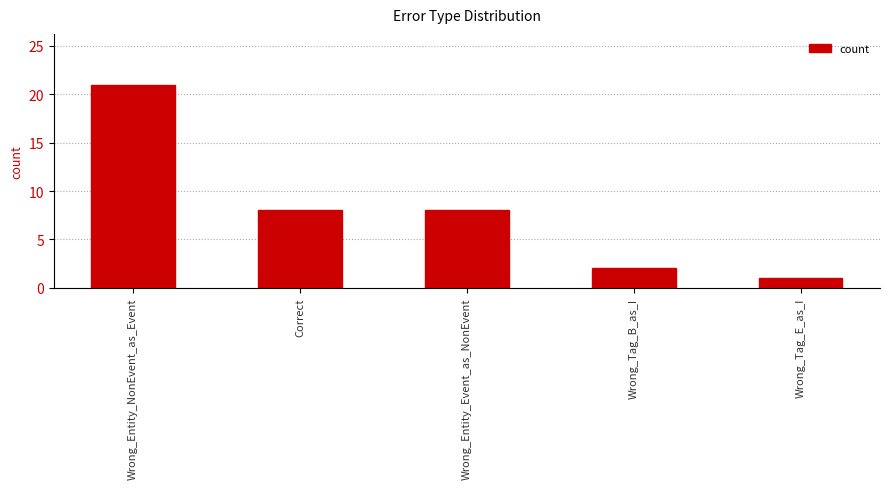

What is the maximum value shown in the chart?

21